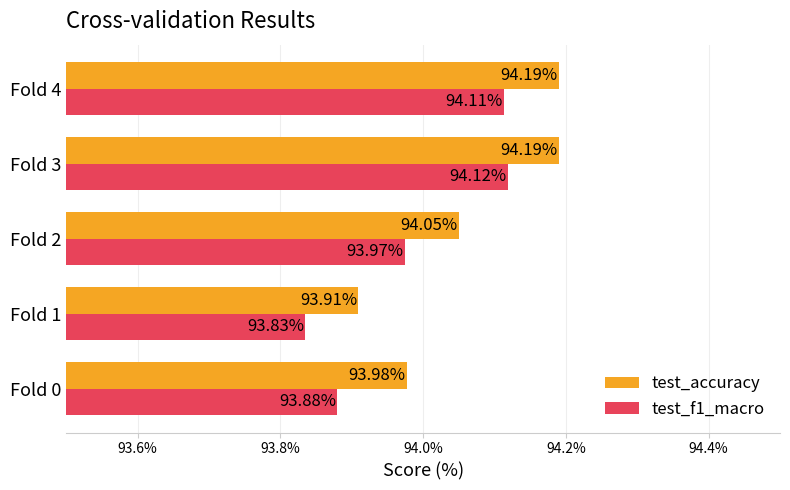

Which series changed the most between Fold 0 and Fold 3?

test_f1_macro